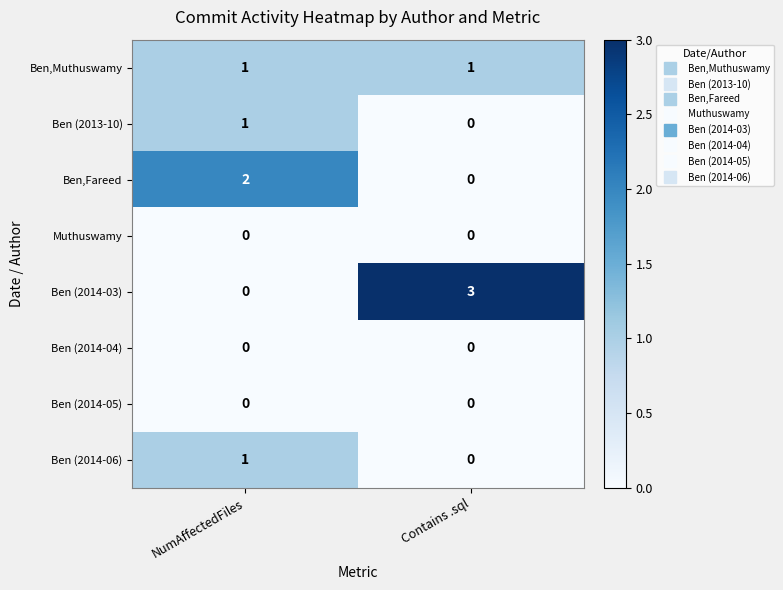

Which series has the largest total across all categories?

Ben (2014-03)